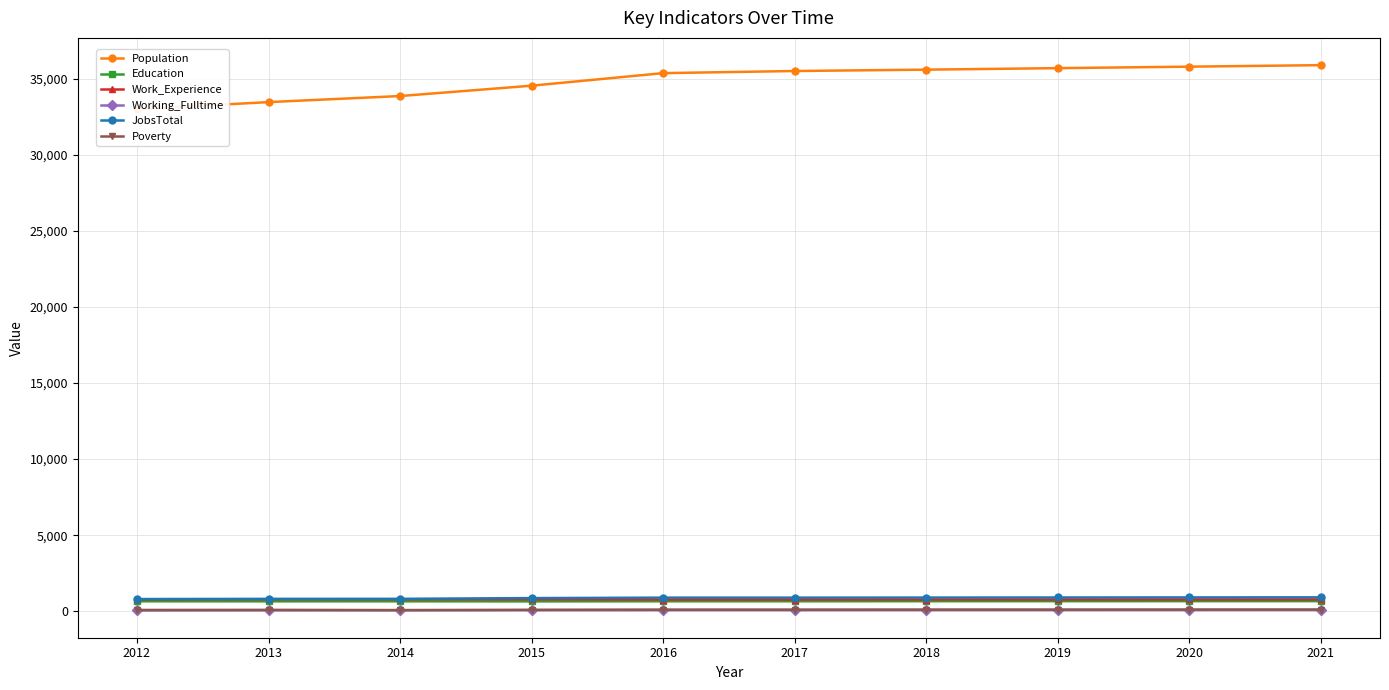

Where is Poverty nearest to the value 98?

2015